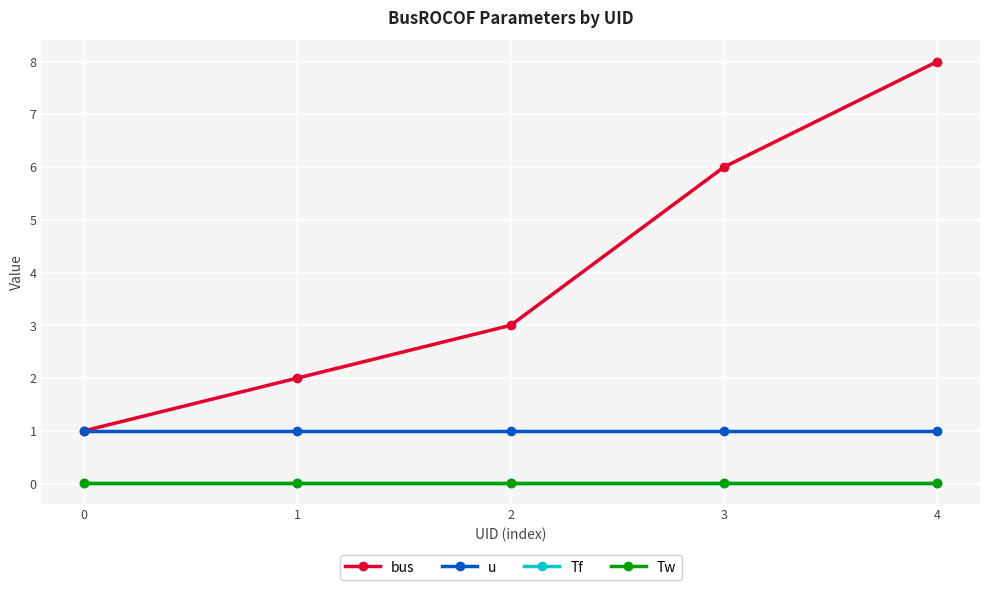

Does the chart display data point markers on the line(s)?

Yes